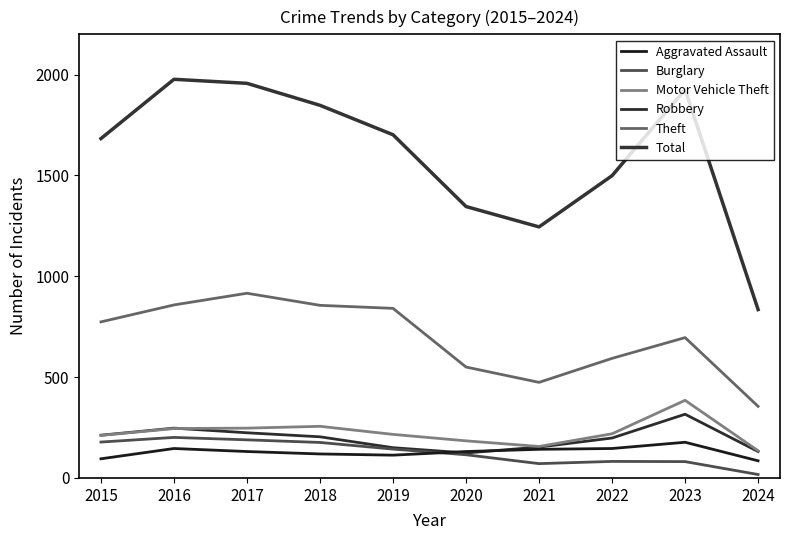

How many interior local valleys does the Robbery series have?

1